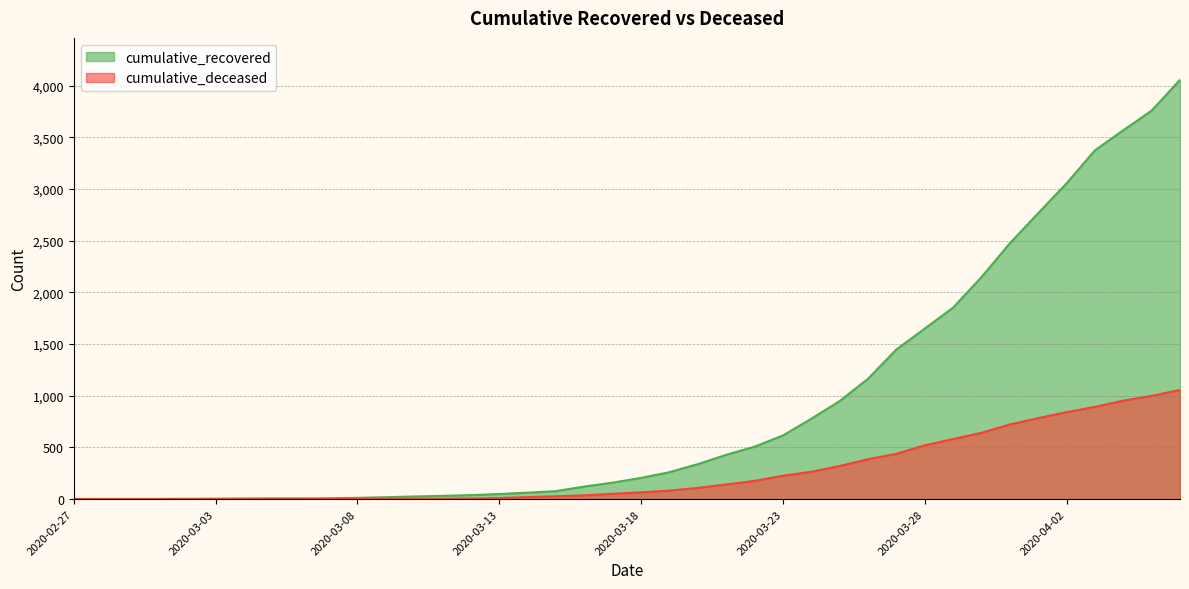

What is the label of the 12th point from the right?

2020-03-26